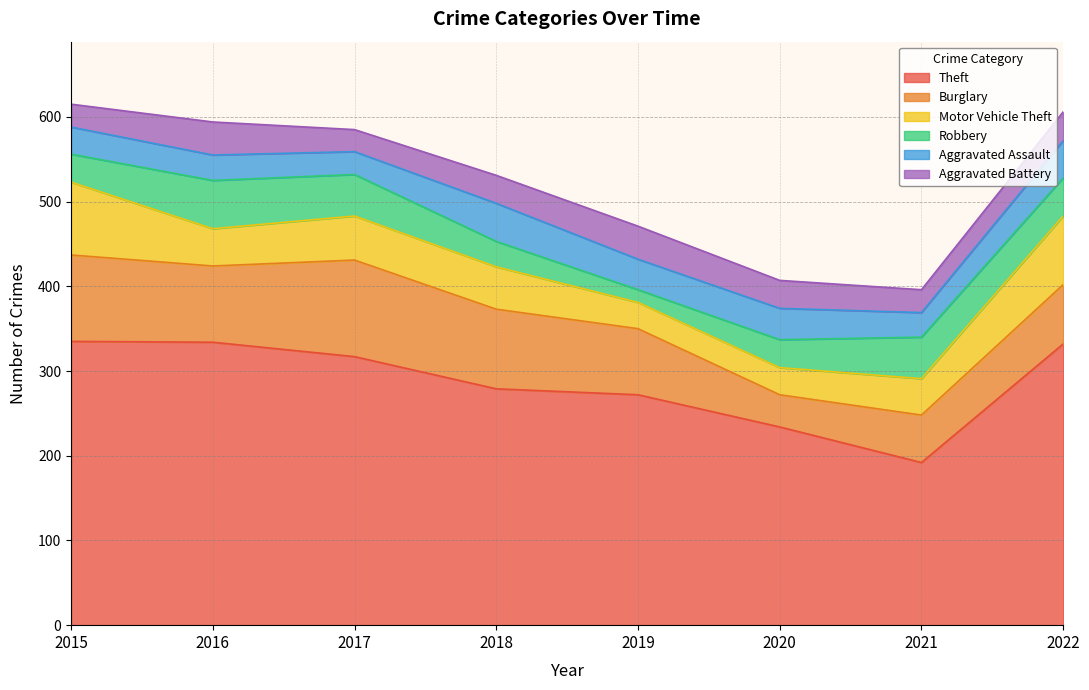

At which category is the sum across all series the highest?

2015